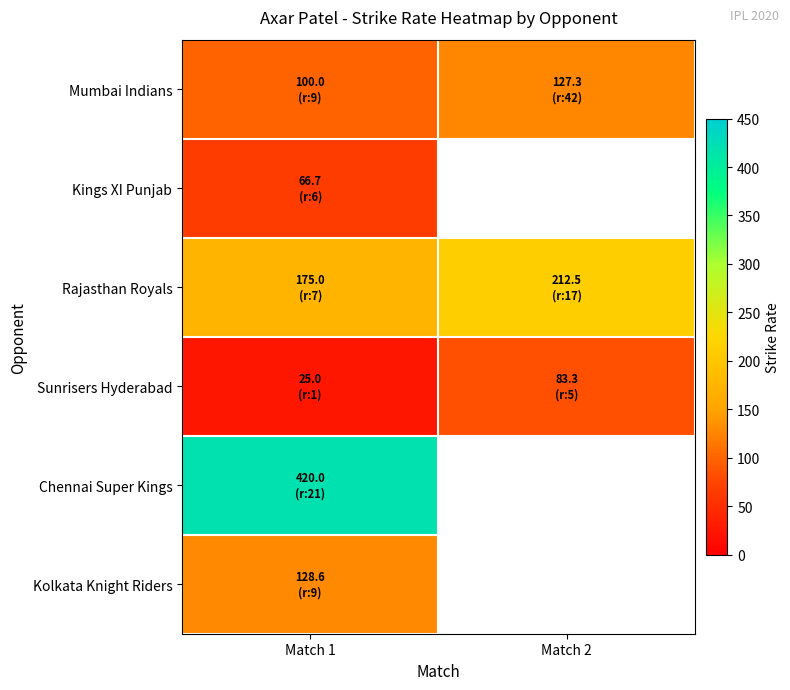

At which label does Sunrisers Hyderabad reach its peak?

Match 2